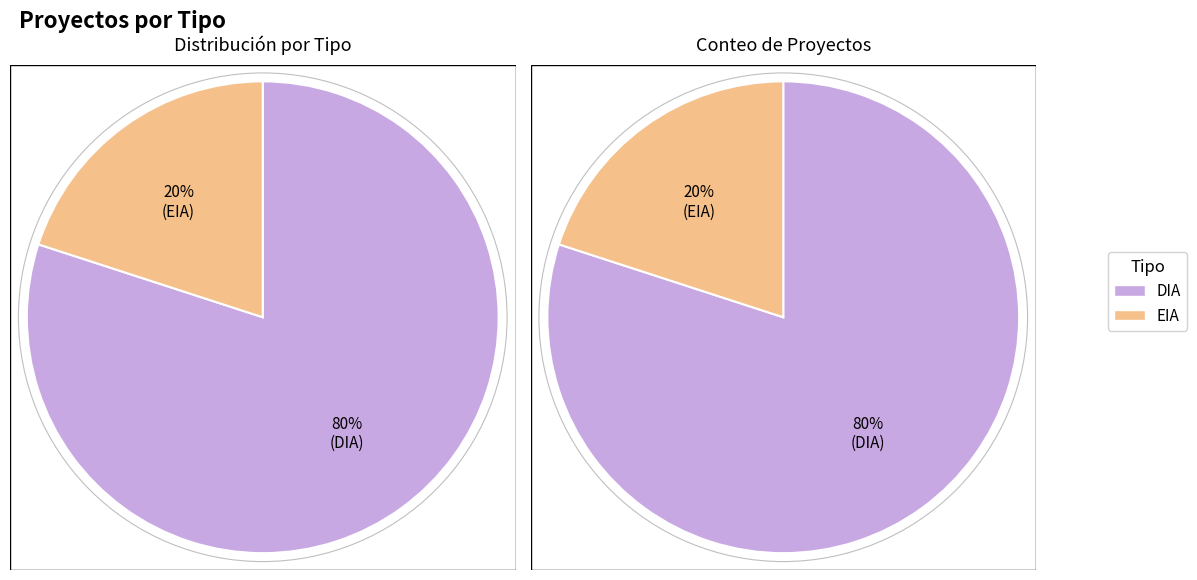

What is the majority slice?

DIA